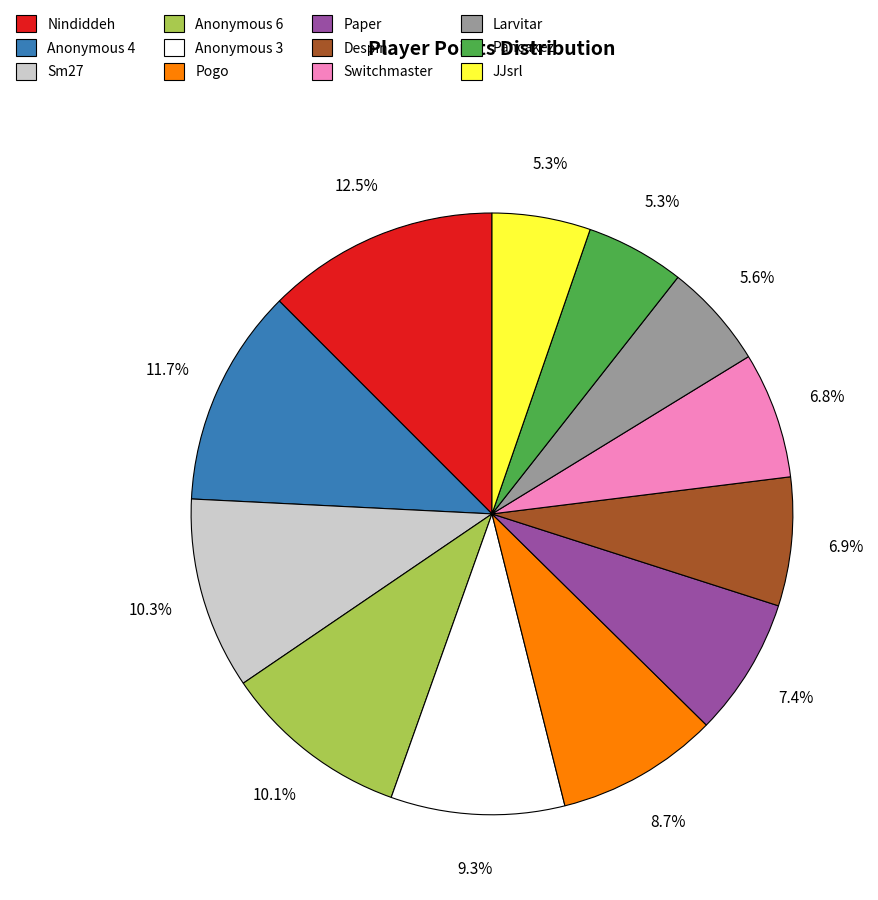

Combined, what portion of the pie is Anonymous 4 and Sm27?

22.0%